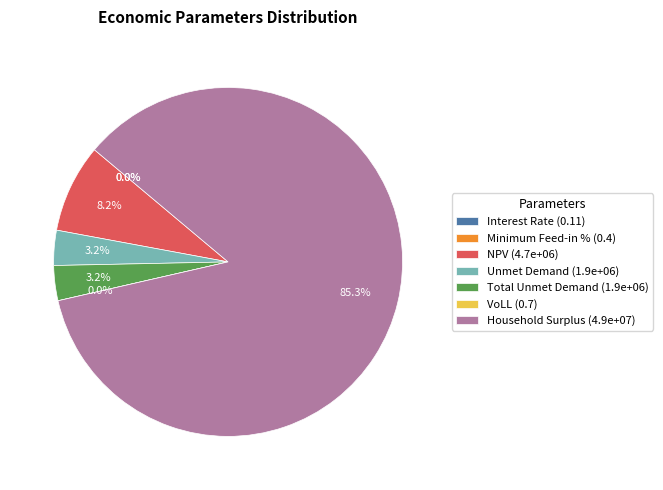

Combined, do VoLL and Total Unmet Demand account for over 50%?

No